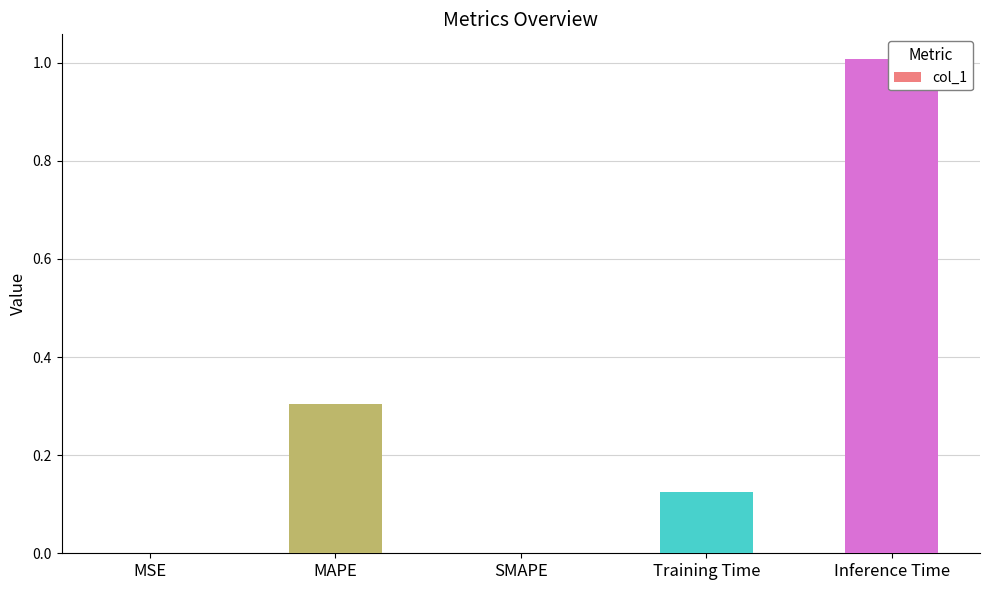

What is the sum of the values at Inference Time and SMAPE?

1.0